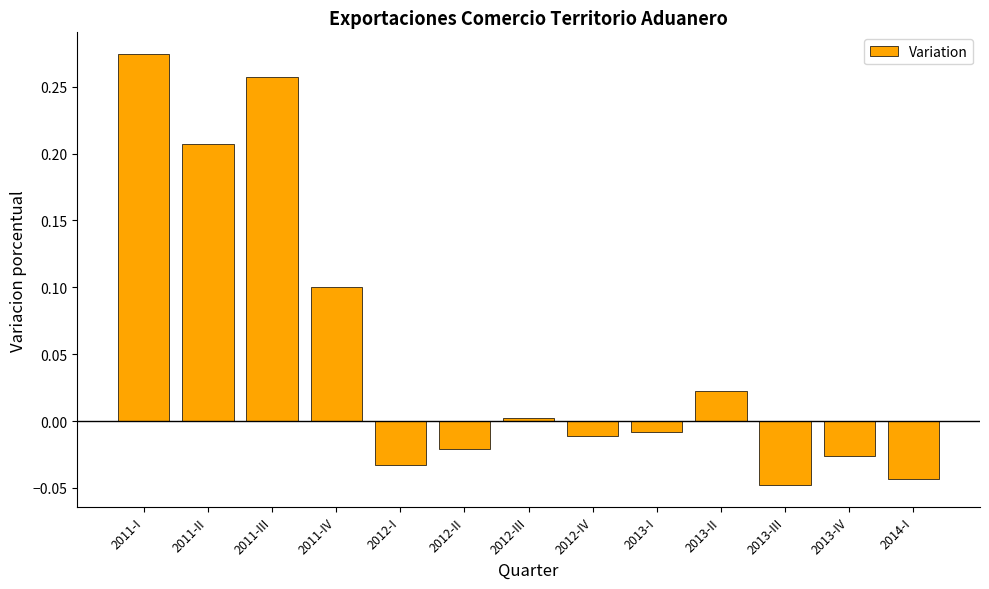

Count the number of categories in the chart.

13